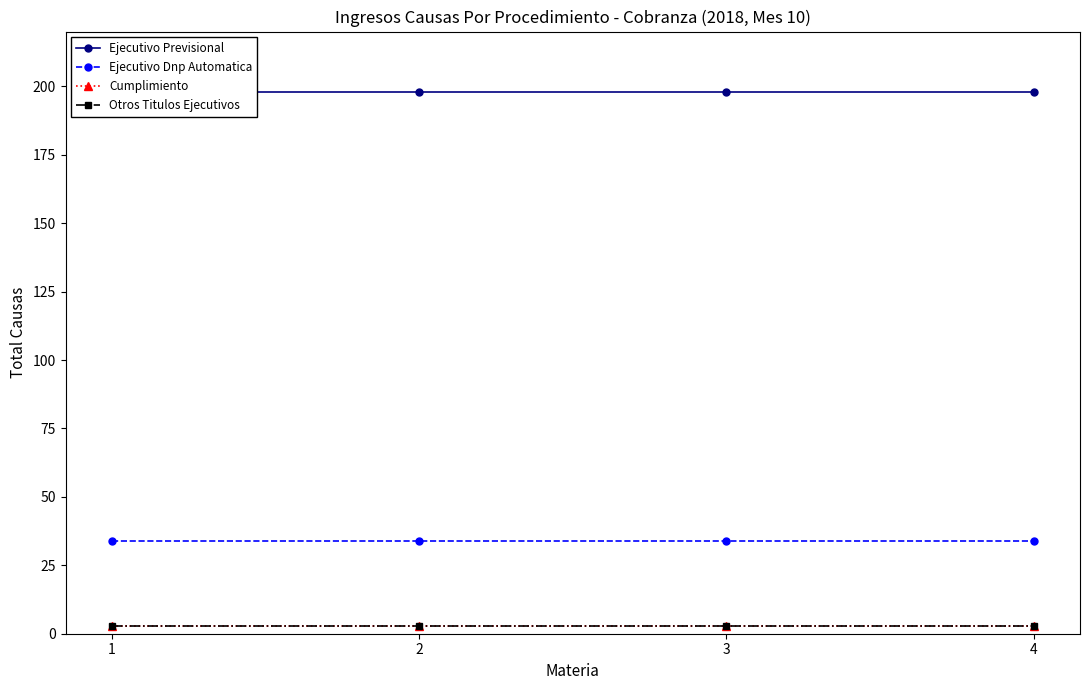

Reading left to right, extract all data points from this chart.

Ejecutivo Previsional: 198	198	198	198
Ejecutivo Dnp Automatica: 34	34	34	34
Cumplimiento: 3	3	3	3
Otros Titulos Ejecutivos: 3	3	3	3